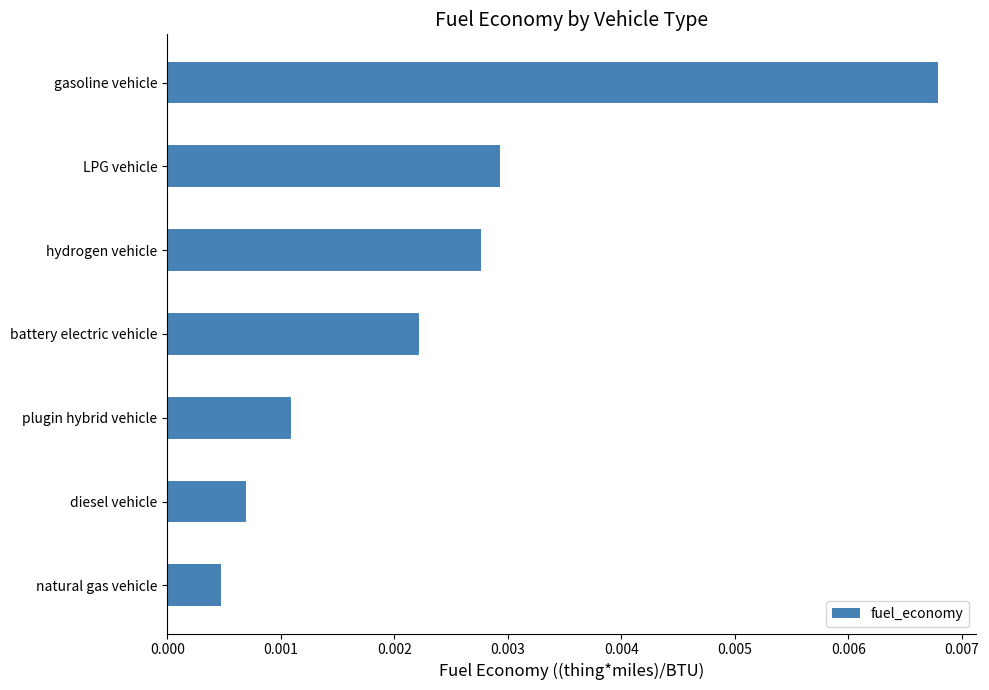

At which label is the value closest to 0?

natural gas vehicle